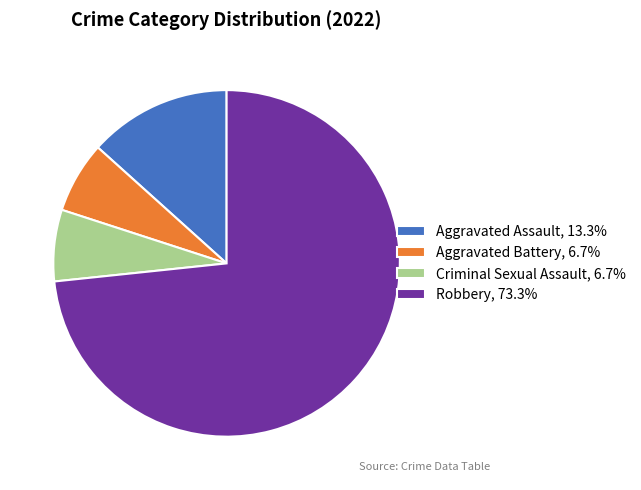

Approximately how many times larger is the value at Aggravated Battery, 6.7% compared to Criminal Sexual Assault, 6.7%?

1.0